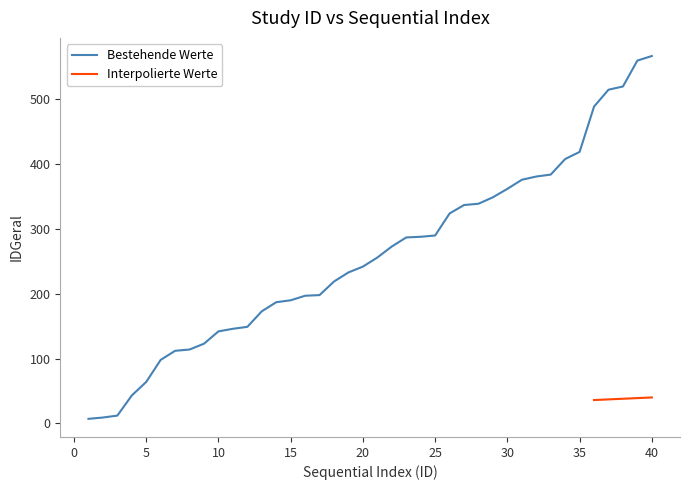

What is the difference between the values at 12 and 2?

140